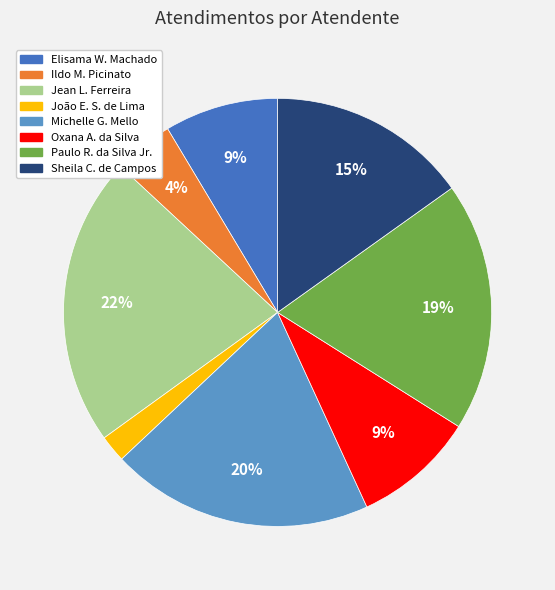

Is there any slice that represents more than half of the pie?

No